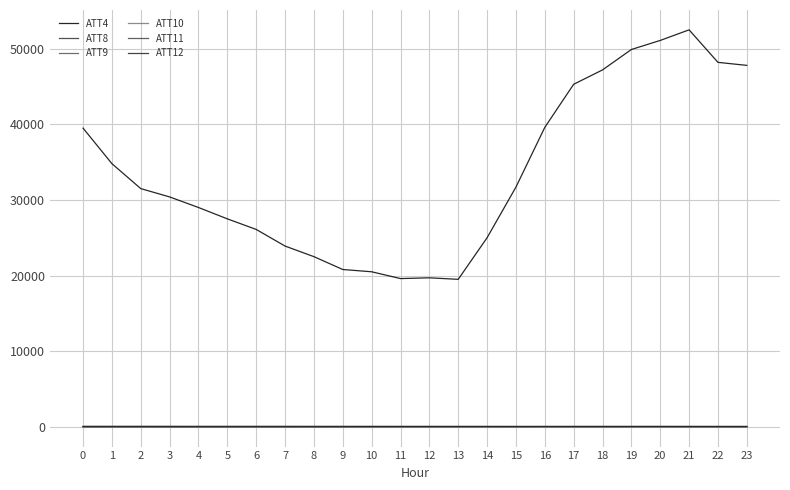

True or false: ATT11 and ATT8 cross at least once.

False